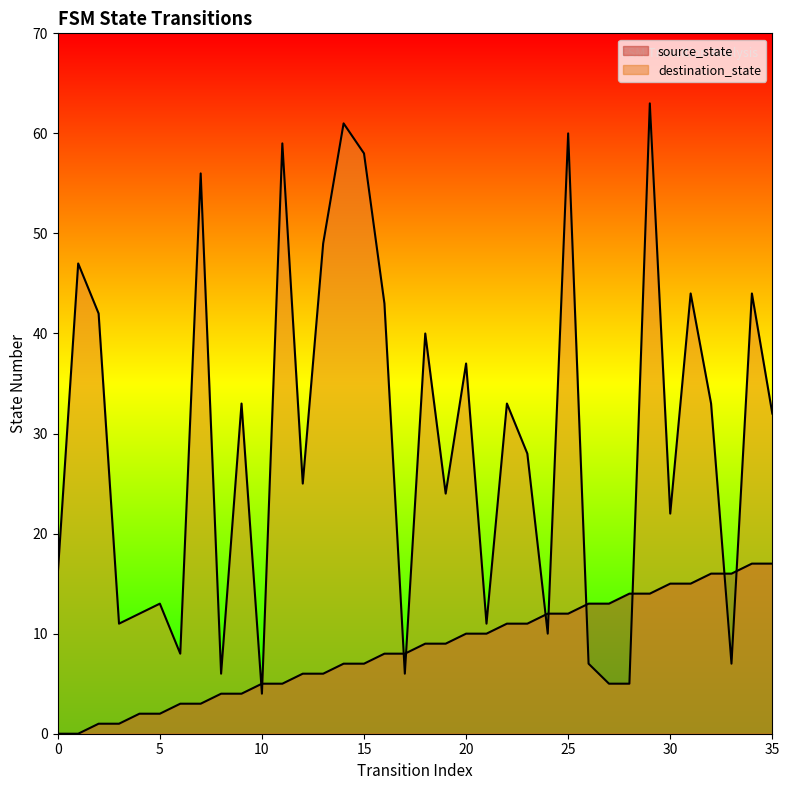

Reading right to left, transcribe all the data shown in this chart.

source_state: 35=17	34=17	33=16	32=16	31=15	30=15	29=14	28=14	27=13	26=13	25=12	24=12	23=11	22=11	21=10	20=10	19=9	18=9	17=8	16=8	15=7	14=7	13=6	12=6	11=5	10=5	9=4	8=4	7=3	6=3	5=2	4=2	3=1	2=1	1=0	0=0
destination_state: 35=32	34=44	33=7	32=33	31=44	30=22	29=63	28=5	27=5	26=7	25=60	24=10	23=28	22=33	21=11	20=37	19=24	18=40	17=6	16=43	15=58	14=61	13=49	12=25	11=59	10=4	9=33	8=6	7=56	6=8	5=13	4=12	3=11	2=42	1=47	0=16